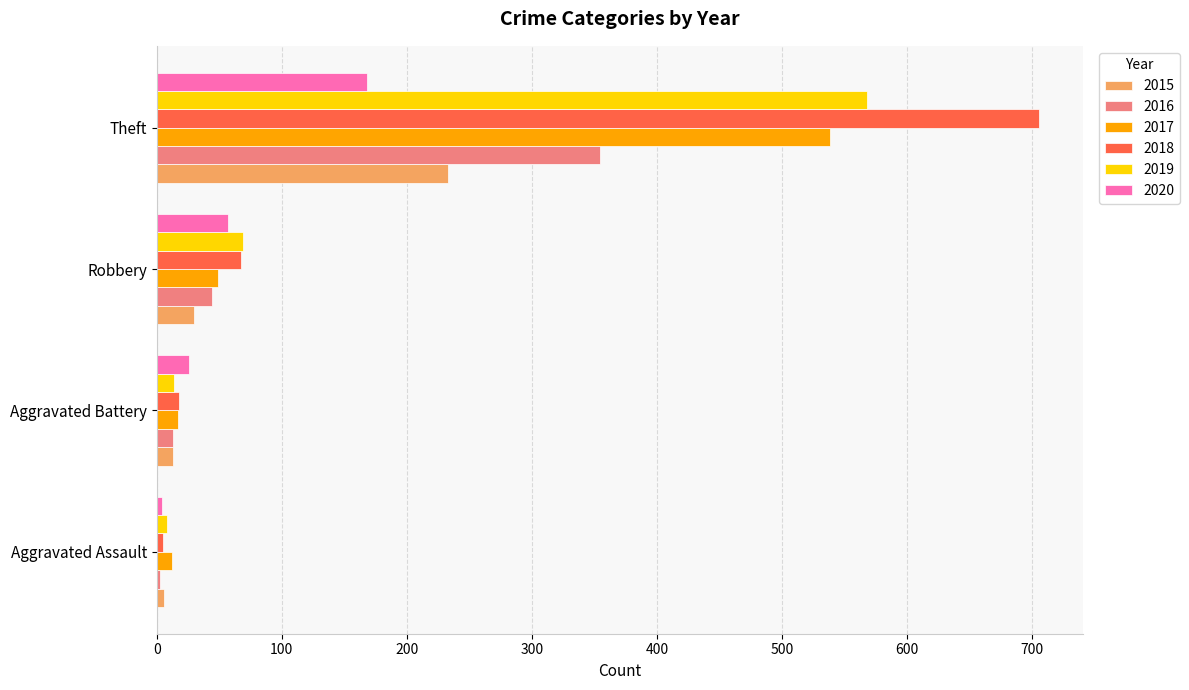

Where is 2015 nearest to the value 119?

Robbery